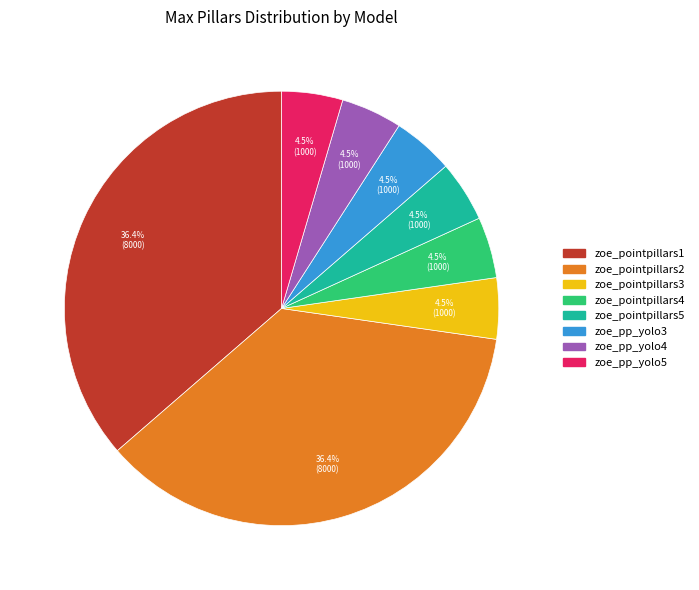

The zoe_pp_yolo5 slice represents 17% of the pie. True or false?

False